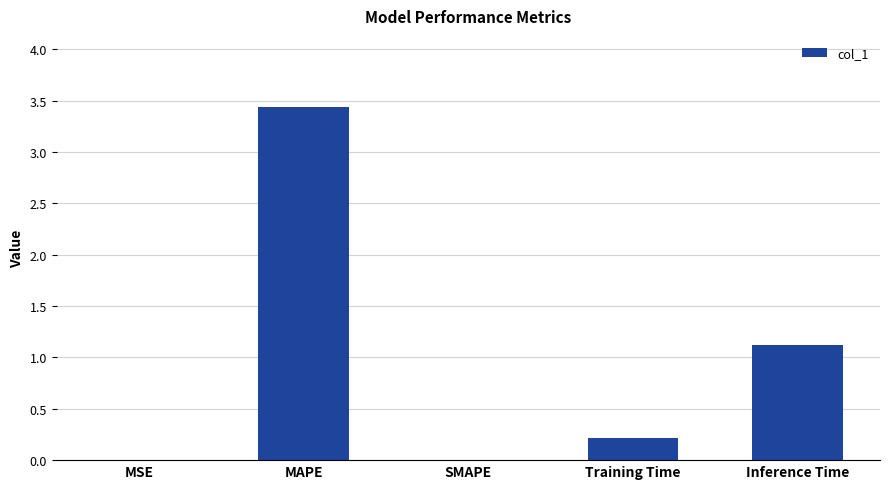

What is the change in value from MAPE to SMAPE?

-3.4